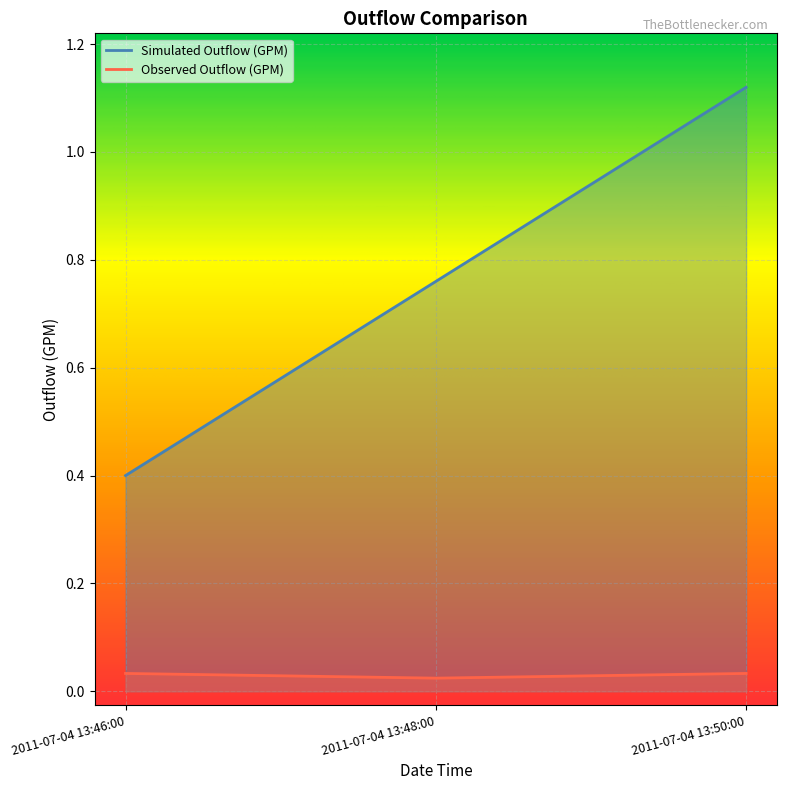

What is the total value across all series at 2011-07-04 13:50:00?

1.2